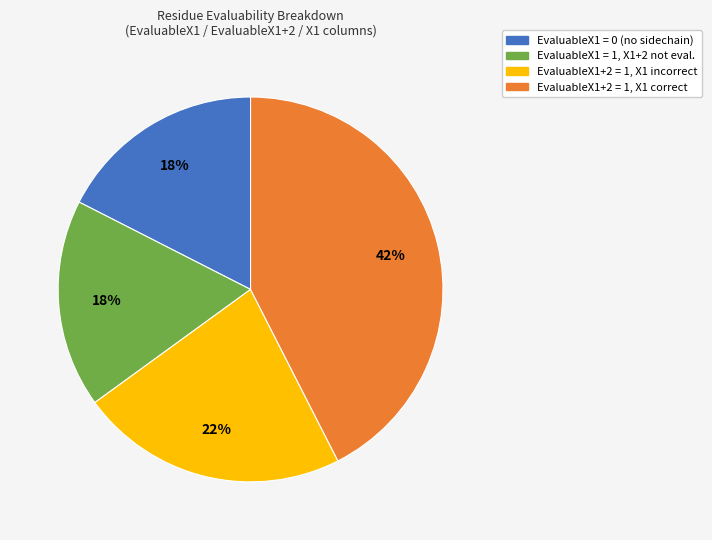

Is there any slice that represents more than half of the pie?

No